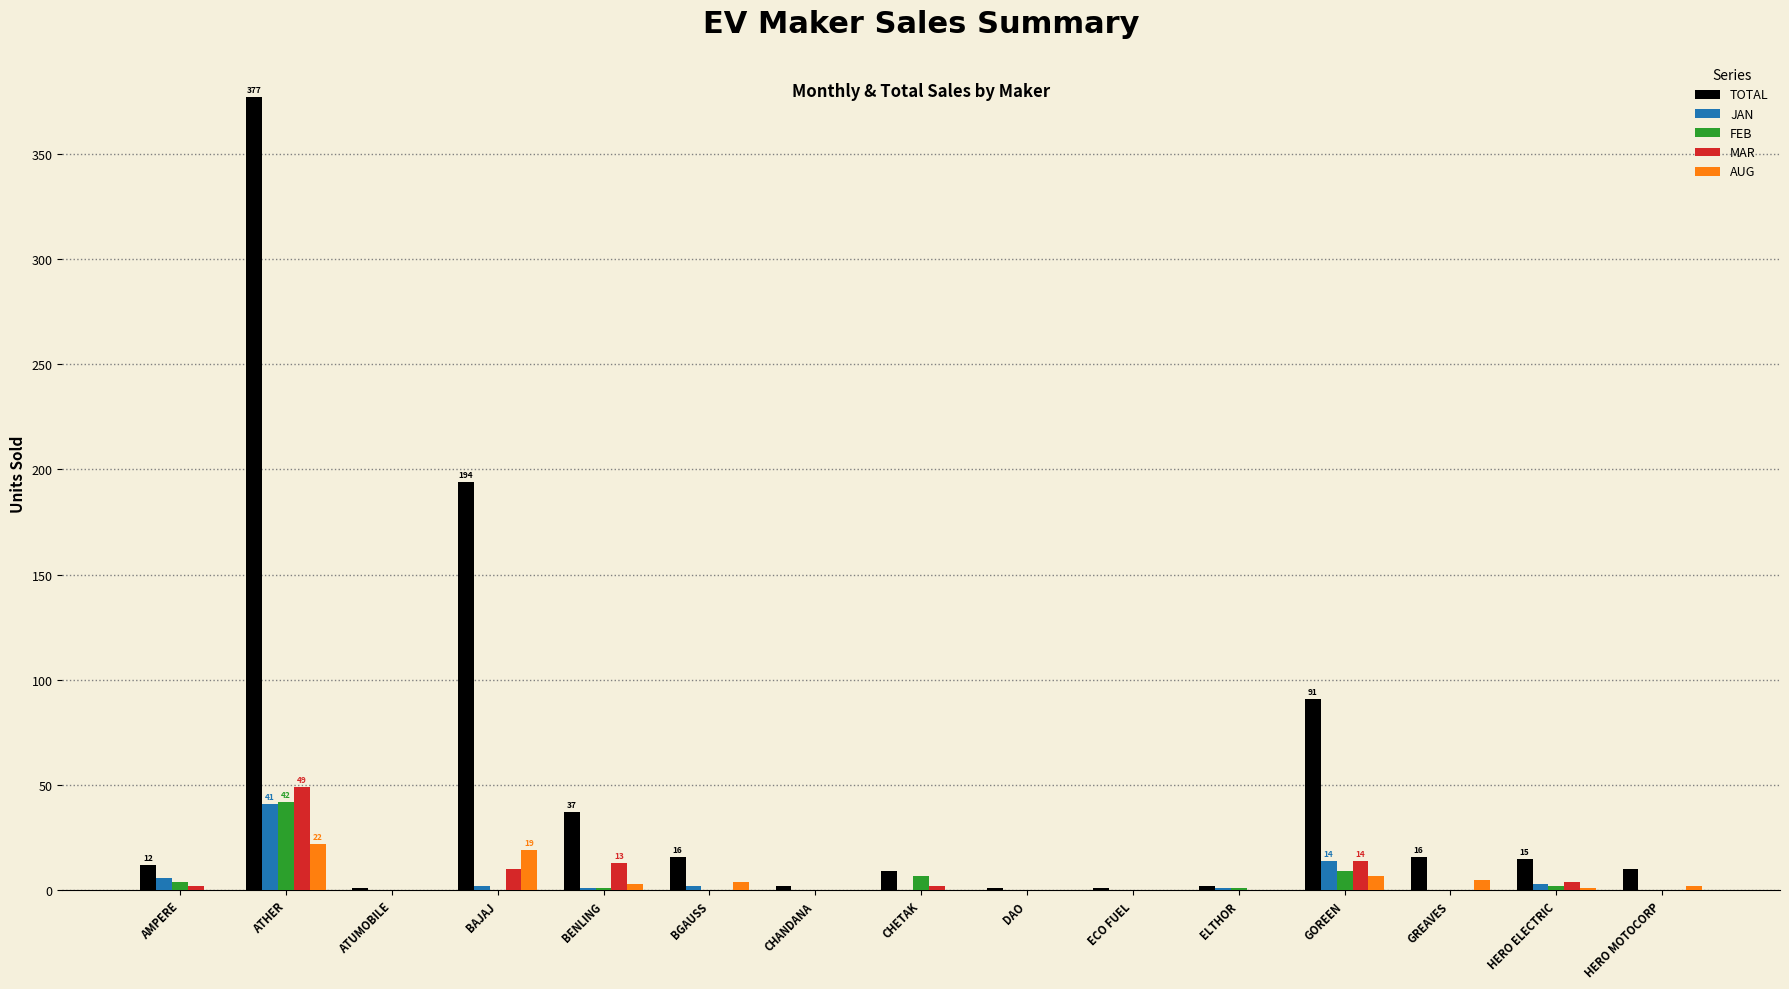

What is the sum of the AUG values at ELTHOR and BENLING?

3